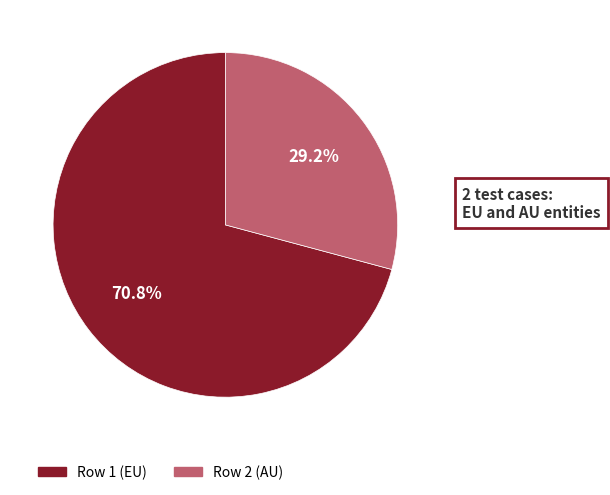

What is the ratio of the value at Row 1 (EU) to the value at Row 2 (AU)?

2.4